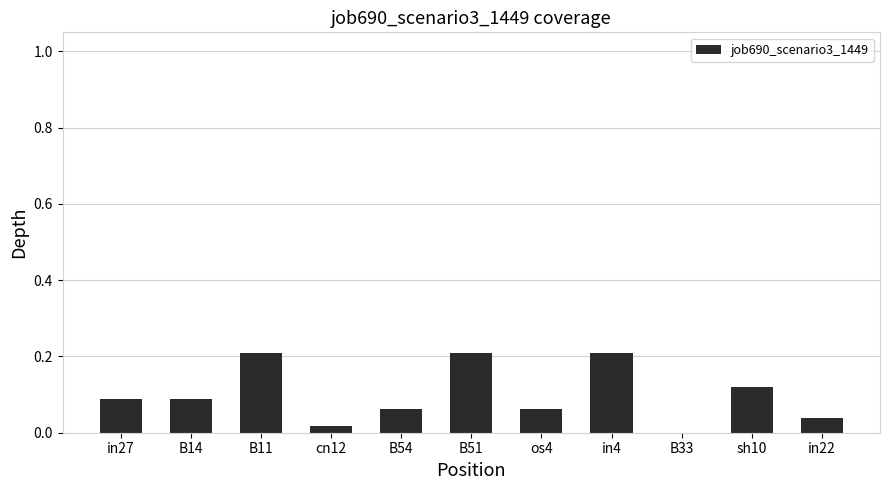

Which has a higher value, B54 or cn12?

B54